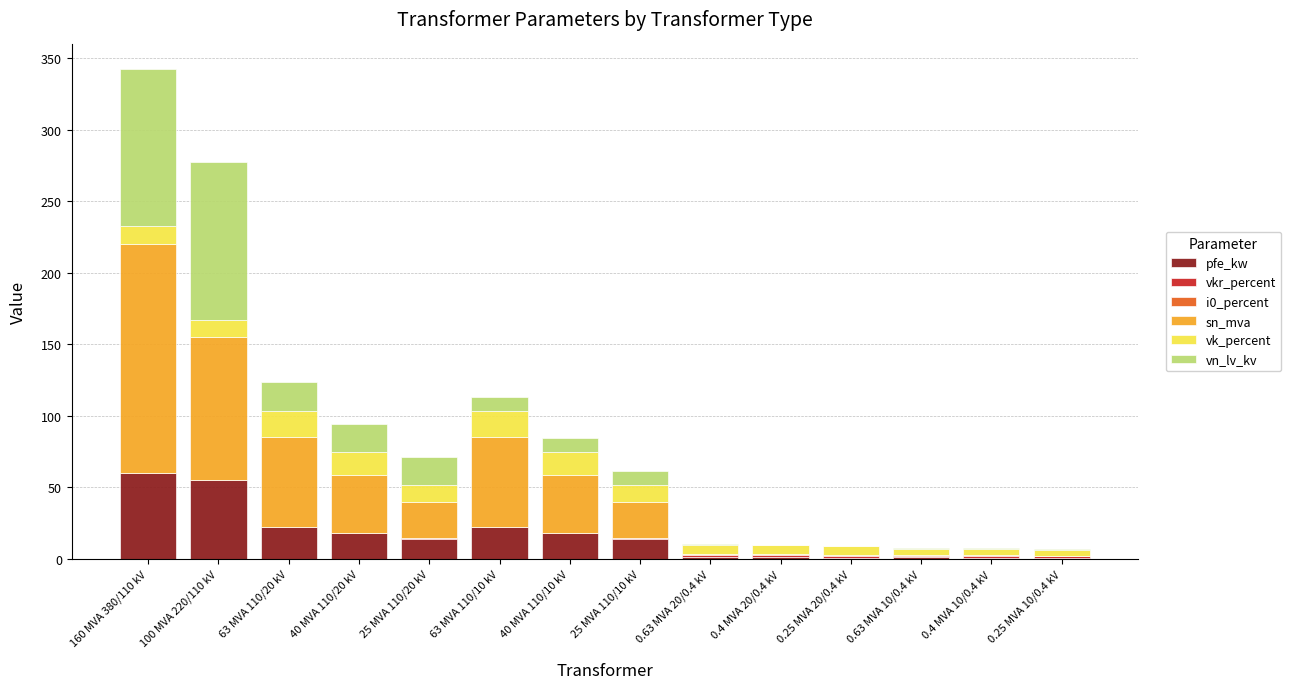

The pfe_kw series shows 6.8 at 63 MVA 110/20 kV. True or false?

False